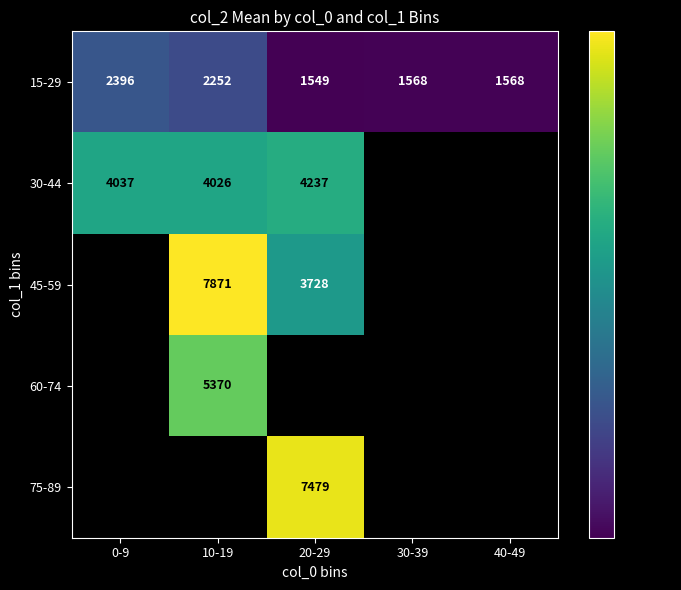

True or false: 15-29 has a value of 2252 at 10-19.

True